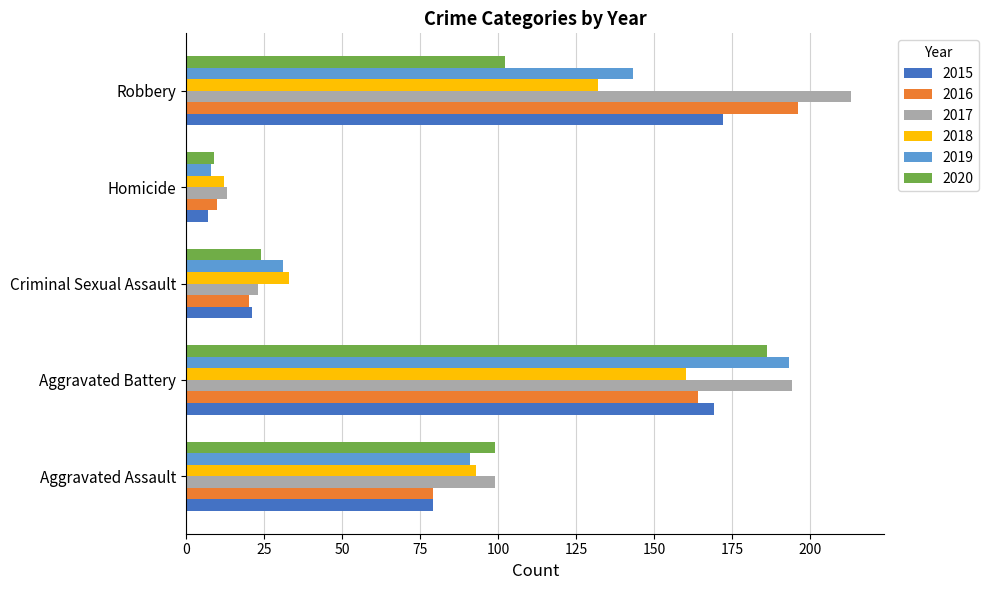

The 2018 series shows 50 at Aggravated Assault. True or false?

False